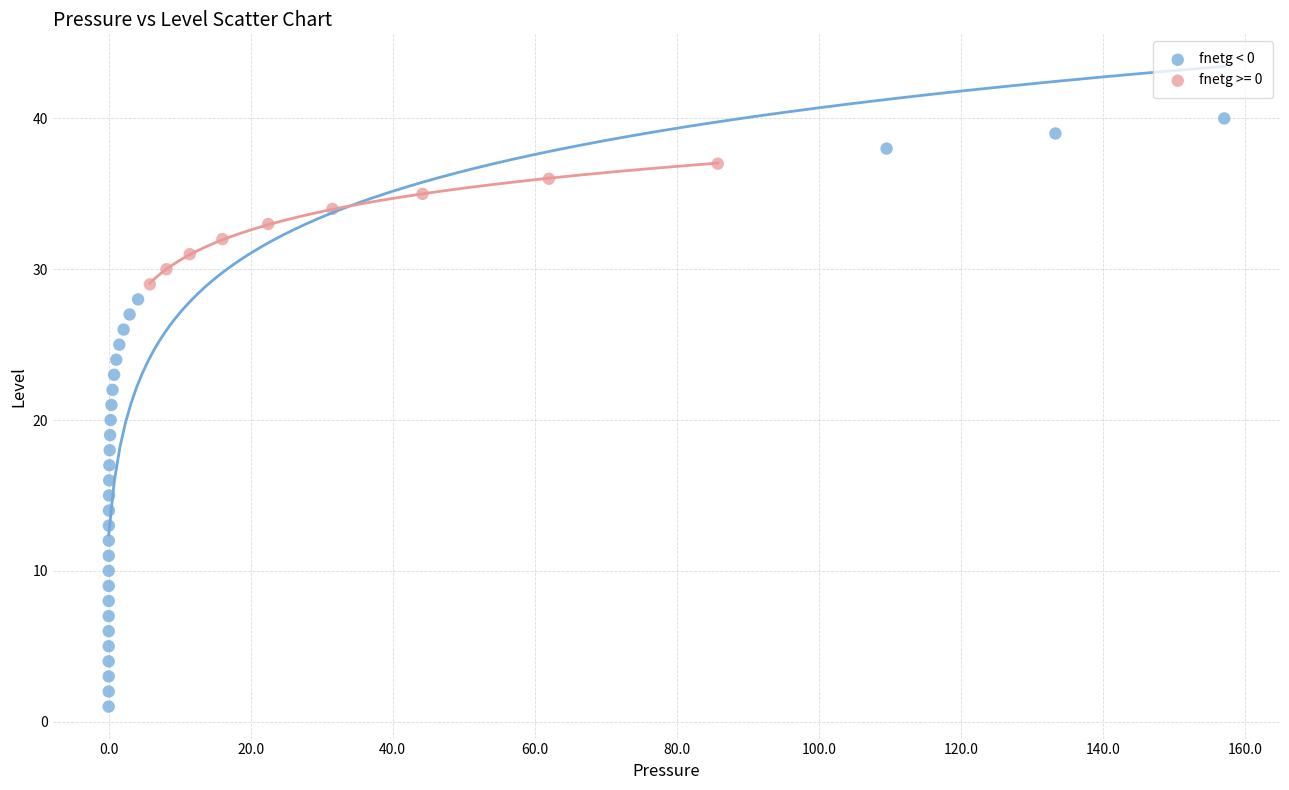

Which series contains the lowest Y value?

fnetg < 0